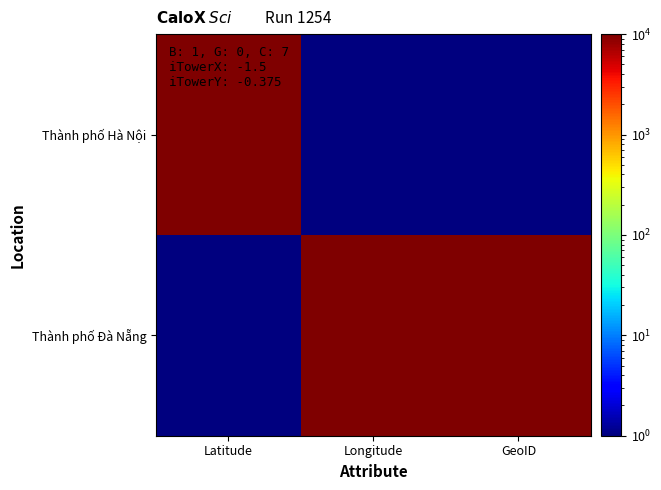

What is the minimum value shown in the chart?

1